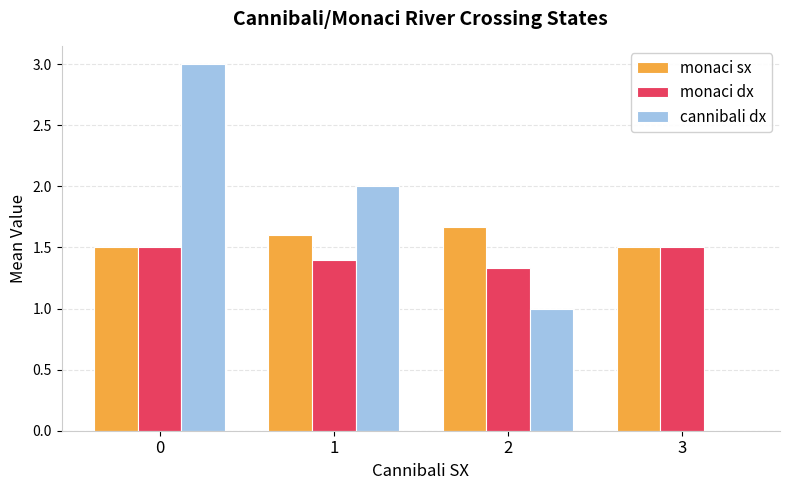

What is the total value across all series at 2?

4.0